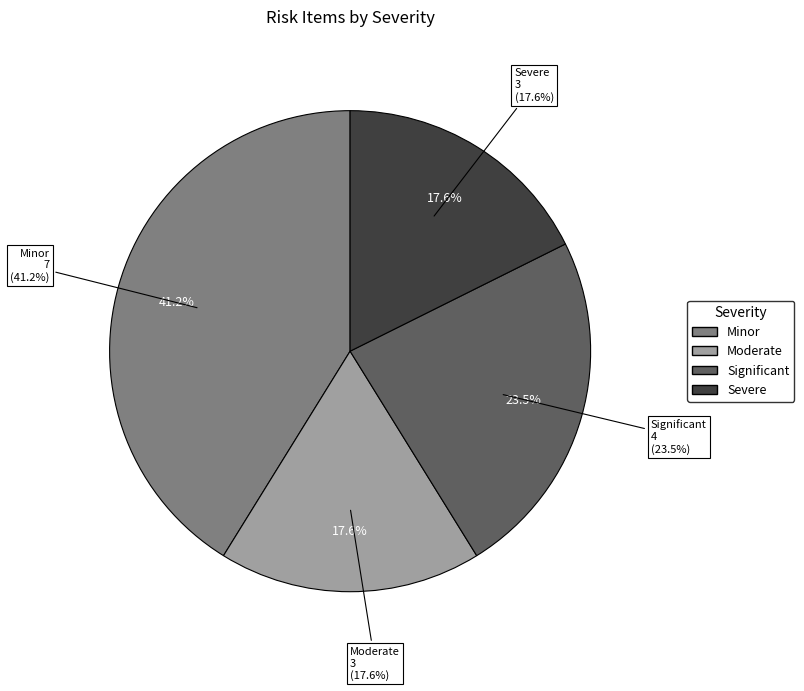

To the nearest percent, what portion does Moderate represent?

18%